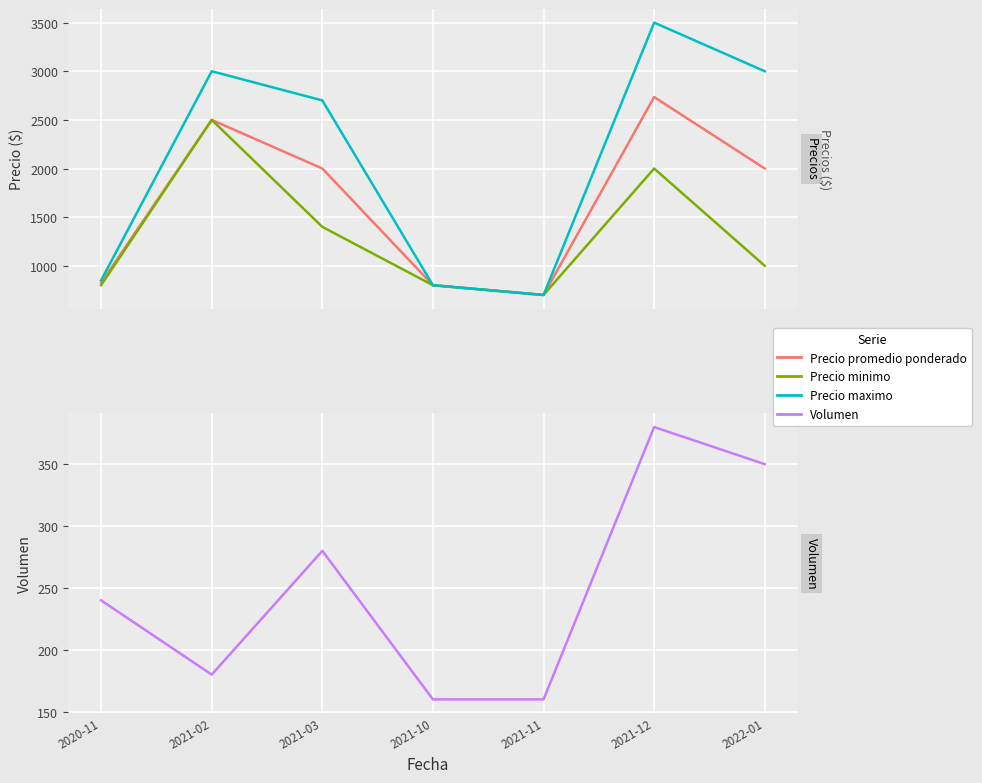

List the series in order of their overall mean, lowest first.

Volumen, Precio minimo, Precio promedio ponderado, Precio maximo